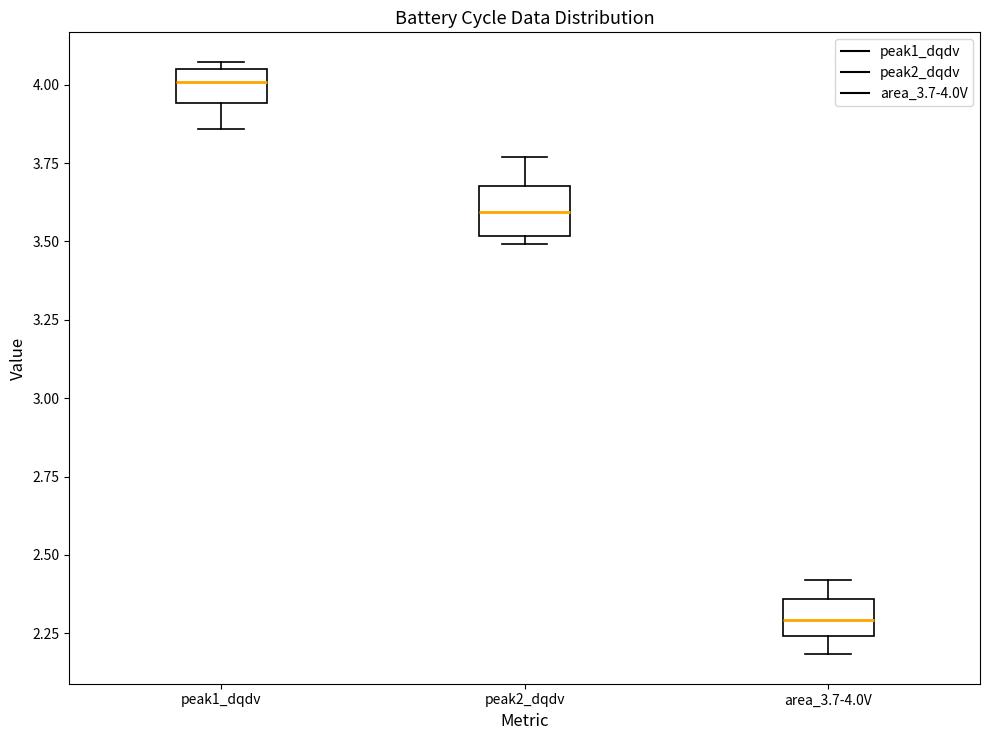

Reading left to right, transcribe this box plot: for each box, give where its median line is, the range the box spans, and where its two whiskers end, as read against the y-axis. The values are not printed on the chart, so give them approximately, as read against the axis.

peak1_dqdv: median 4.00, box 3.95 to 4.05, whiskers 3.85 to 4.05 (just above the box's upper edge)
peak2_dqdv: median 3.60, box 3.50 to 3.70, whiskers 3.50 (just below the box's lower edge) to 3.75
area_3.7-4.0V: median 2.30, box 2.25 to 2.35, whiskers 2.20 to 2.40